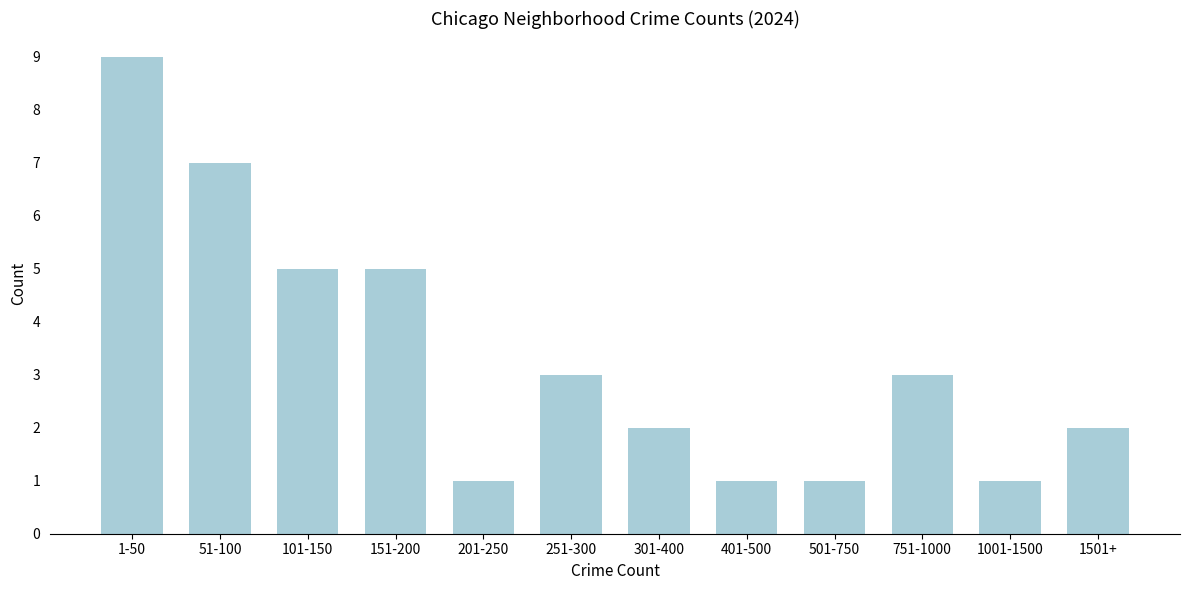

Reading right to left, extract all data points from this chart.

1501+=2	1001-1500=1	751-1000=3	501-750=1	401-500=1	301-400=2	251-300=3	201-250=1	151-200=5	101-150=5	51-100=7	1-50=9